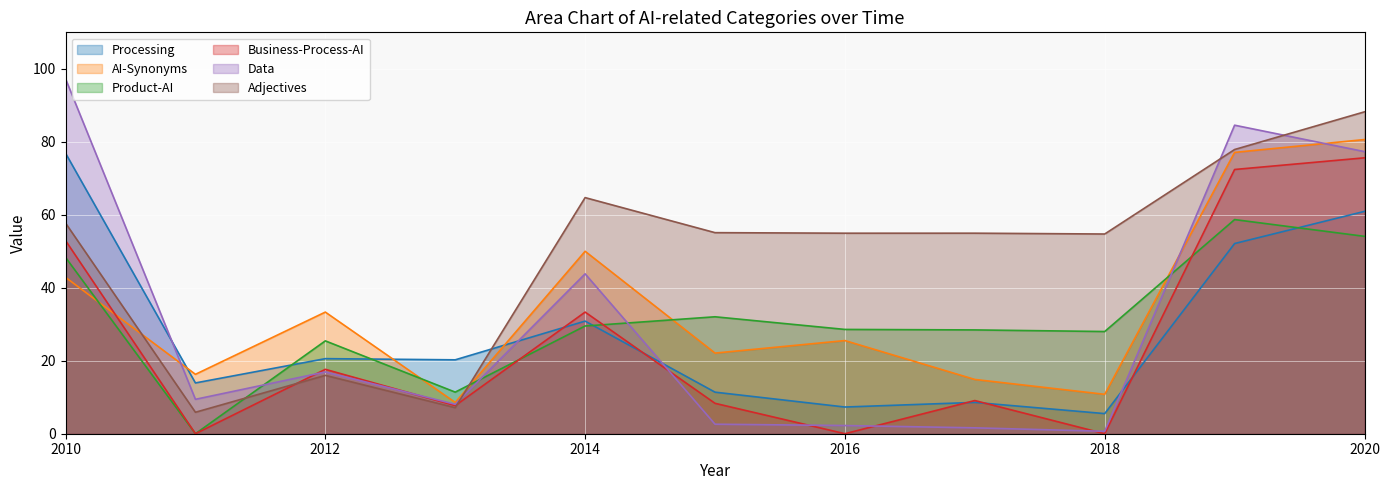

What is the difference between the Product-AI values at 2019 and 2020?

4.6